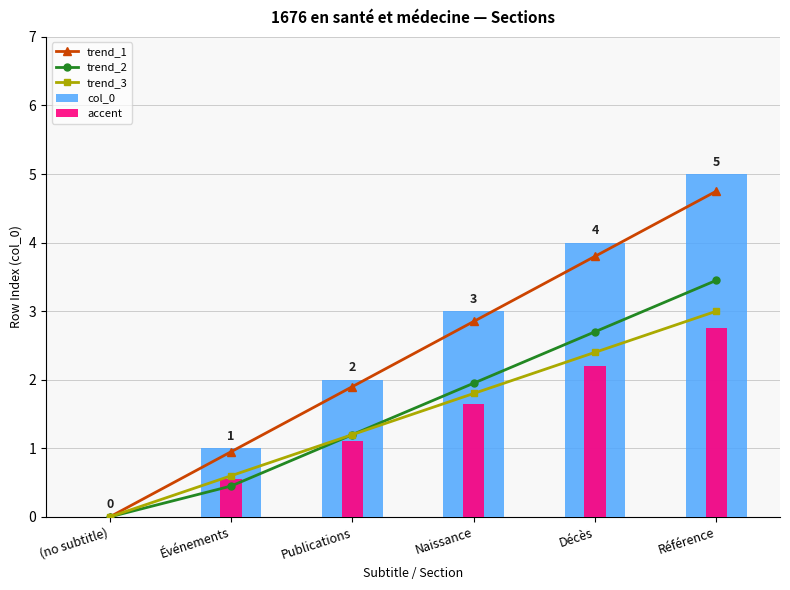

What is the difference between the maximum and minimum values in the accent series?

2.8